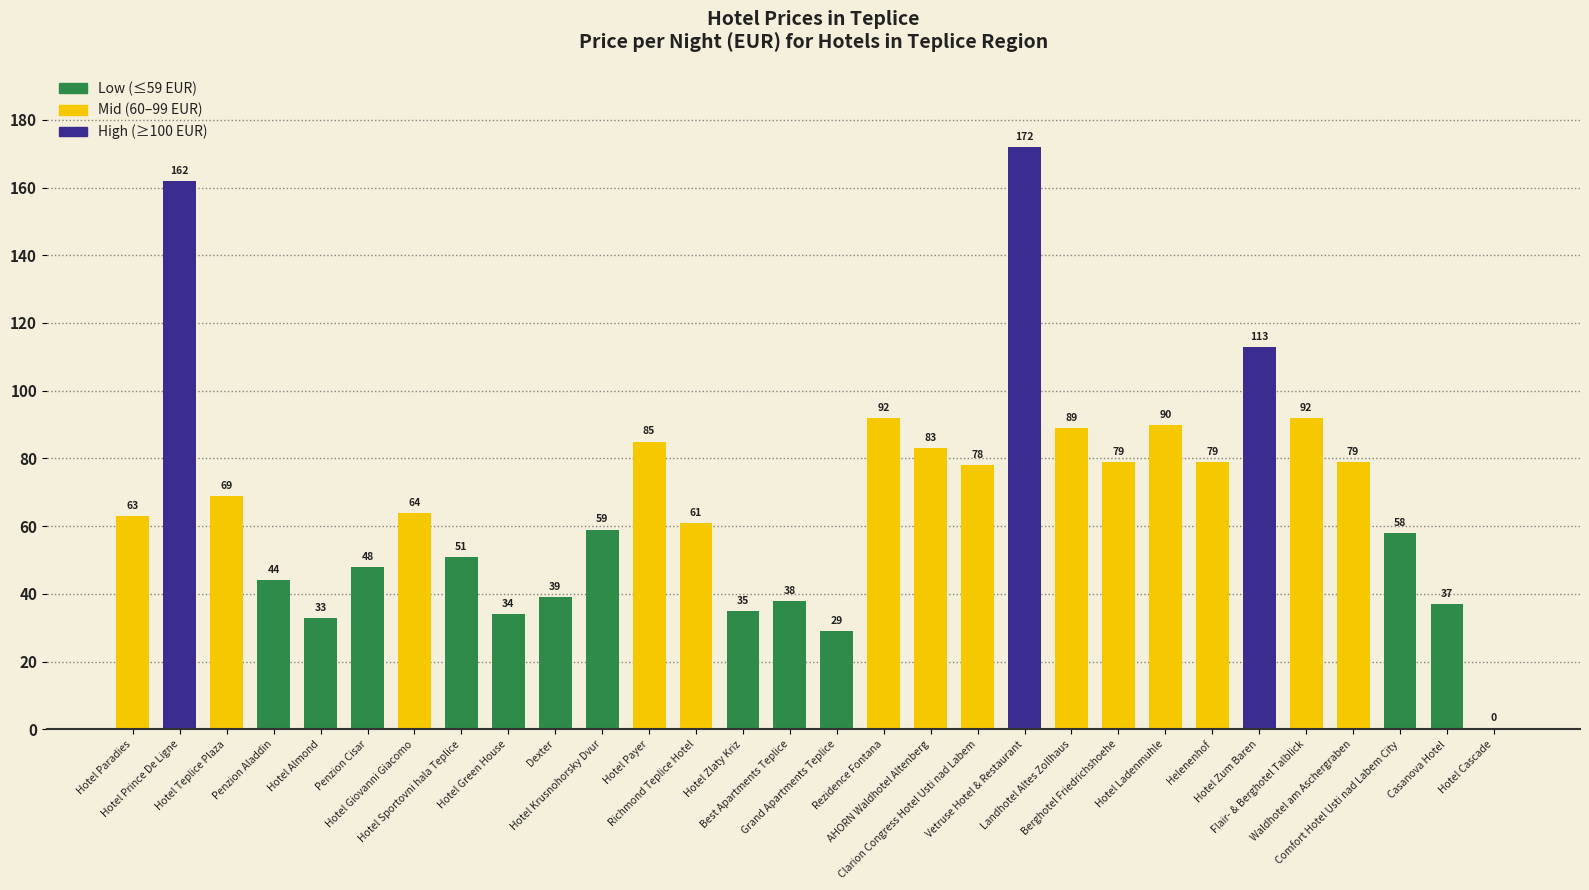

Reading left to right, transcribe all the data shown in this chart.

Hotel Paradies=63	Hotel Prince De Ligne=162	Hotel Teplice Plaza=69	Penzion Aladdin=44	Hotel Almond=33	Penzion Cisar=48	Hotel Giovanni Giacomo=64	Hotel Sportovni hala Teplice=51	Hotel Green House=34	Dexter=39	Hotel Krusnohorsky Dvur=59	Hotel Payer=85	Richmond Teplice Hotel=61	Hotel Zlaty Kriz=35	Best Apartments Teplice=38	Grand Apartments Teplice=29	Rezidence Fontana=92	AHORN Waldhotel Altenberg=83	Clarion Congress Hotel Usti nad Labem=78	Vetruse Hotel & Restaurant=172	Landhotel Altes Zollhaus=89	Berghotel Friedrichshoehe=79	Hotel Ladenmuhle=90	Helenenhof=79	Hotel Zum Baren=113	Flair- & Berghotel Talblick=92	Waldhotel am Aschergraben=79	Comfort Hotel Usti nad Labem City=58	Casanova Hotel=37	Hotel Cascade=0